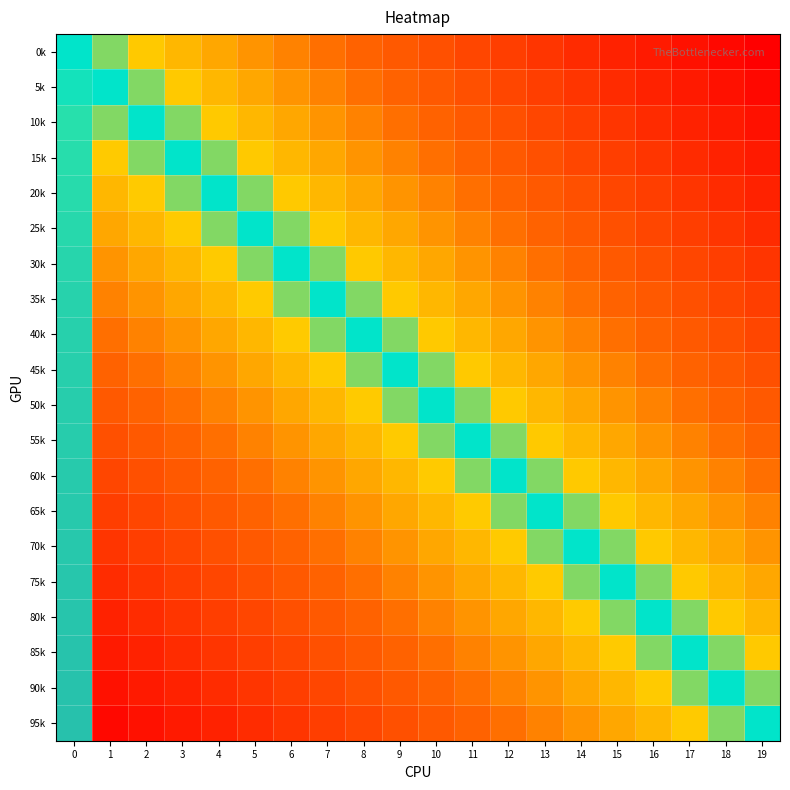

Is the value of 40k at 19 greater than the value of 25k at 0?

No